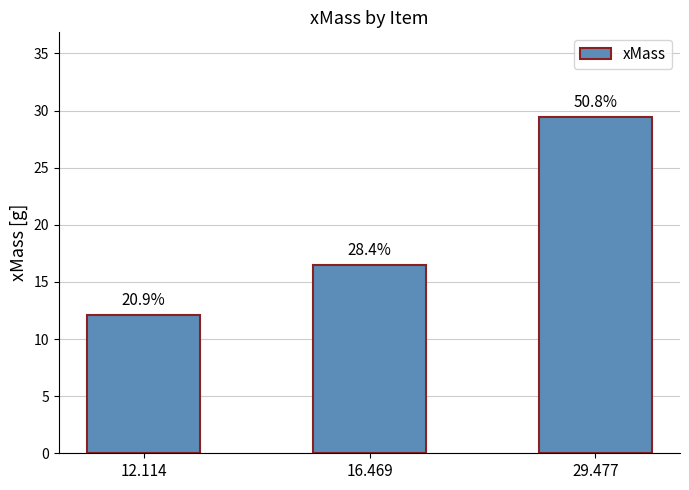

What is the value of the 2nd bar from the left?

16.5